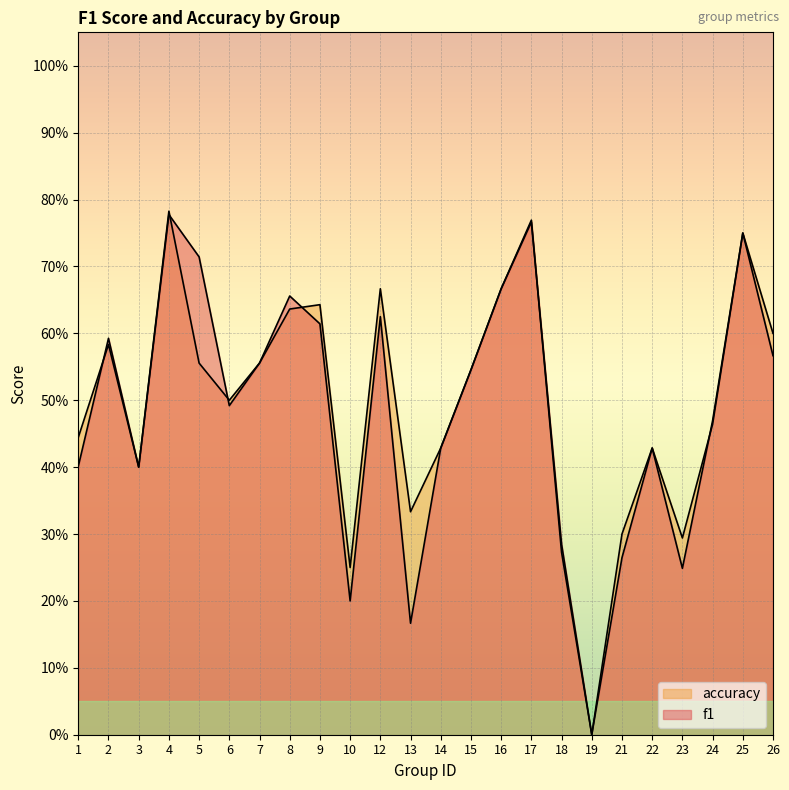

Which has a higher value, 7 or 9?

9